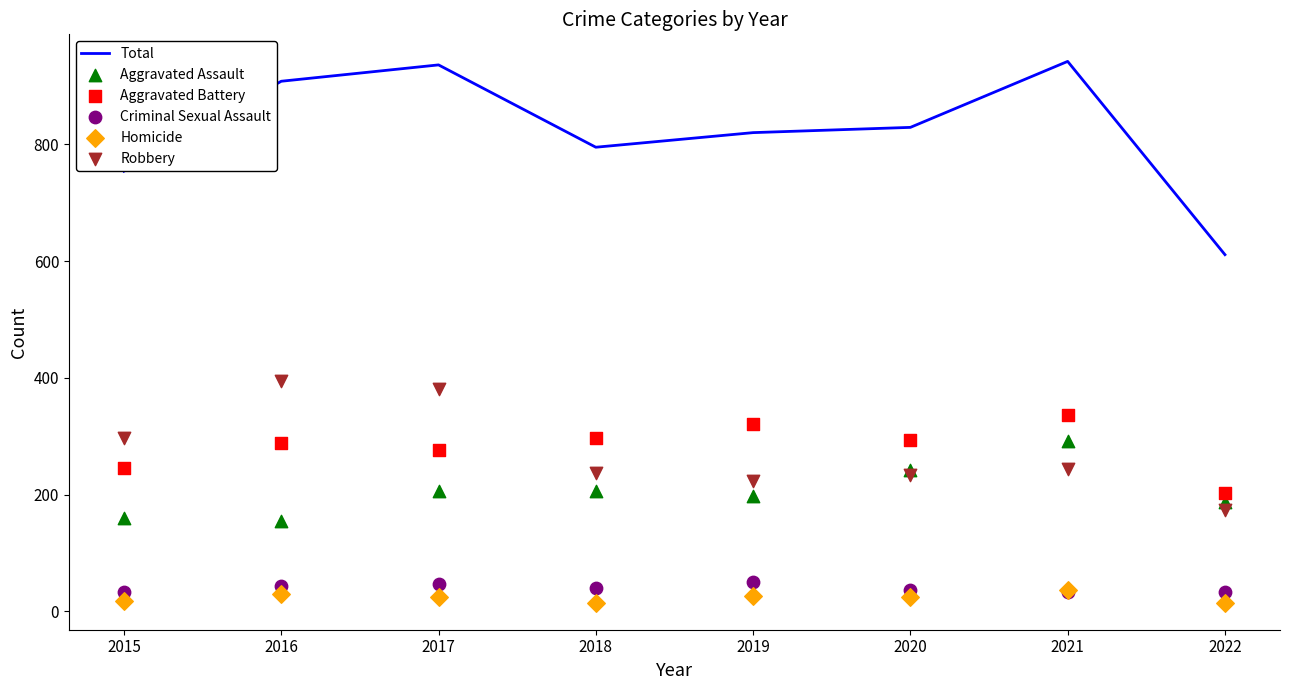

What are all the series names shown in the legend?

Total, Aggravated Assault, Aggravated Battery, Criminal Sexual Assault, Homicide, Robbery